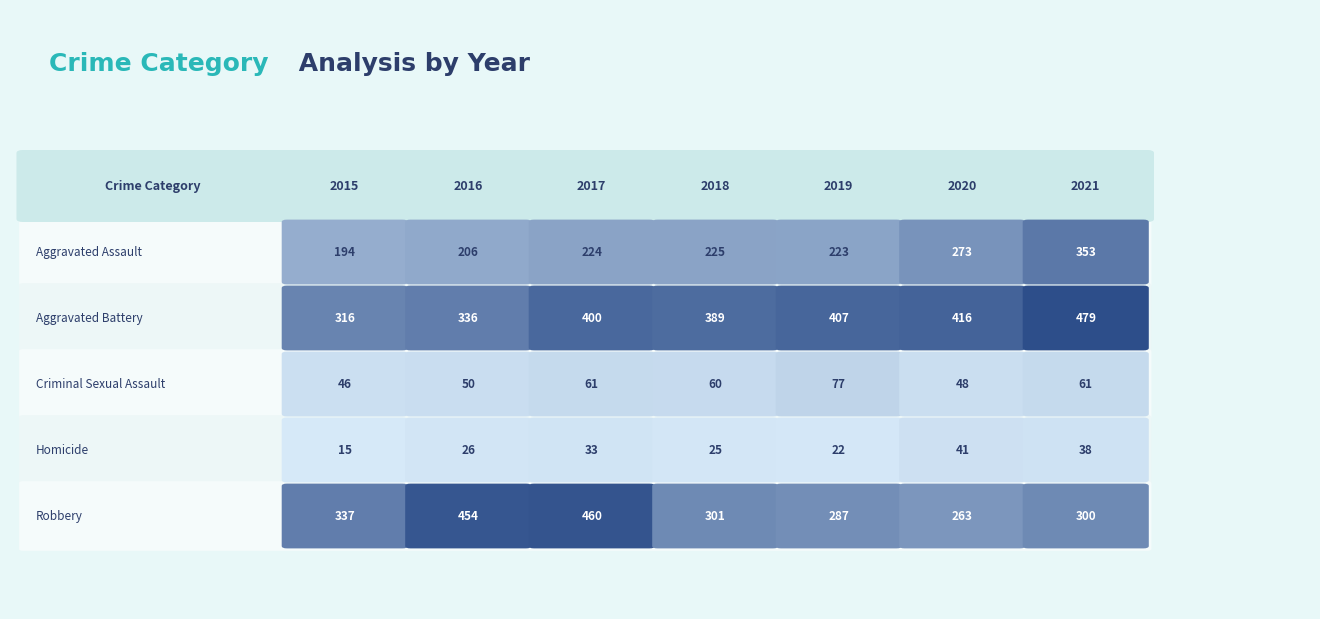

Is it true that Robbery equals 300 at 2021?

True